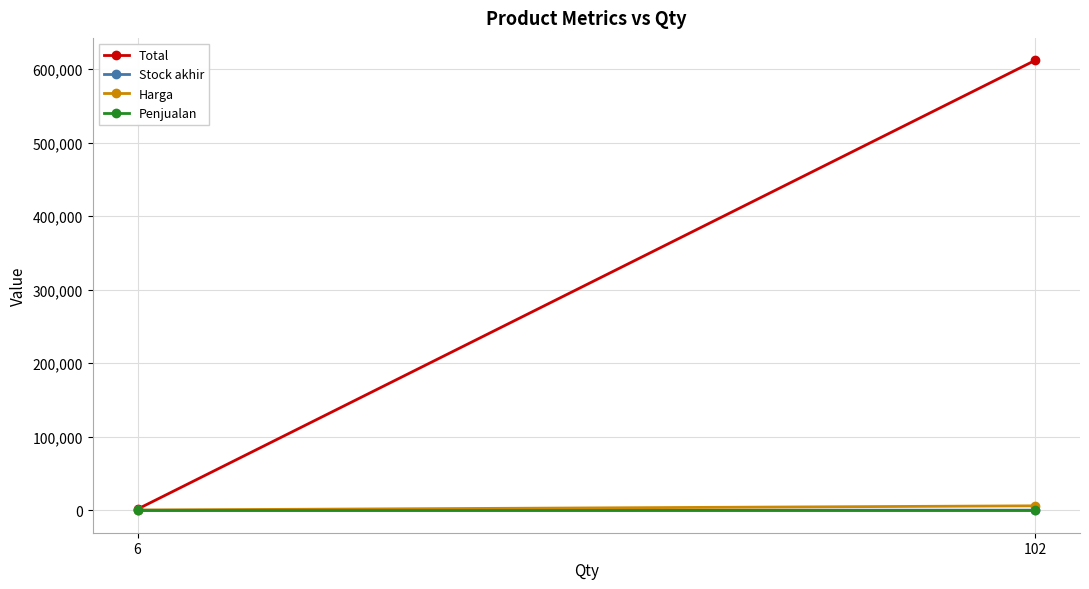

At how many categories does at least one series exceed 473263?

1